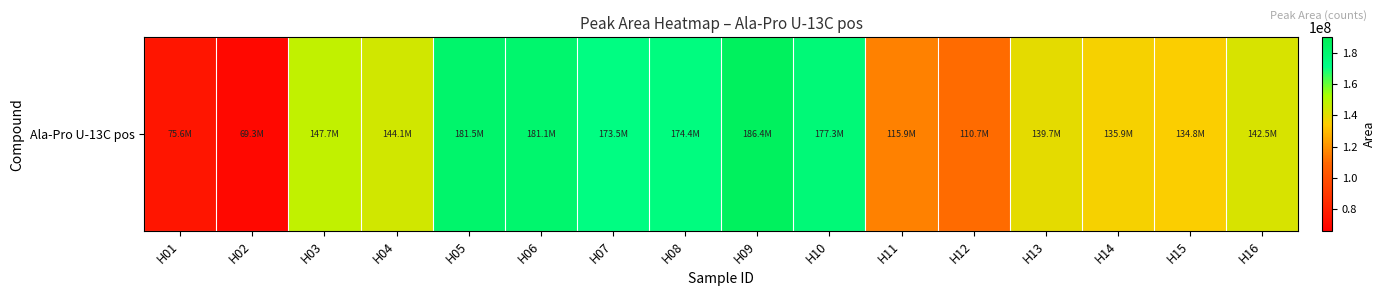

True or false: the data shows 135942626 at H14.

True